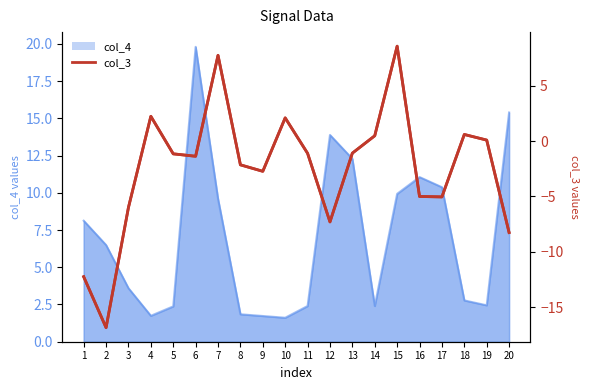

Does the chart display data point markers on the line(s)?

No